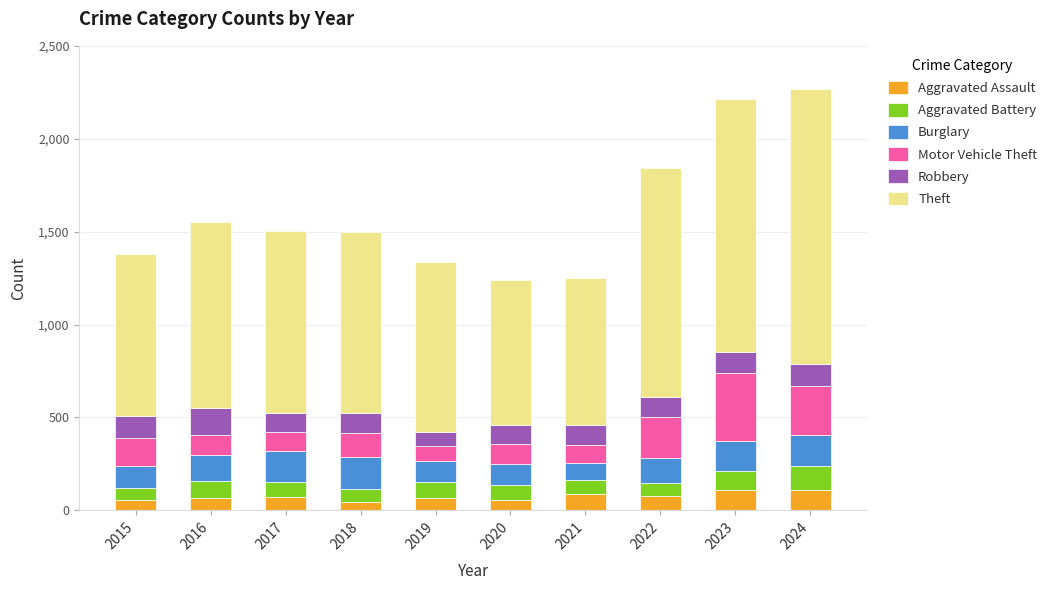

Is it true that Aggravated Assault equals 43 at 2018?

True